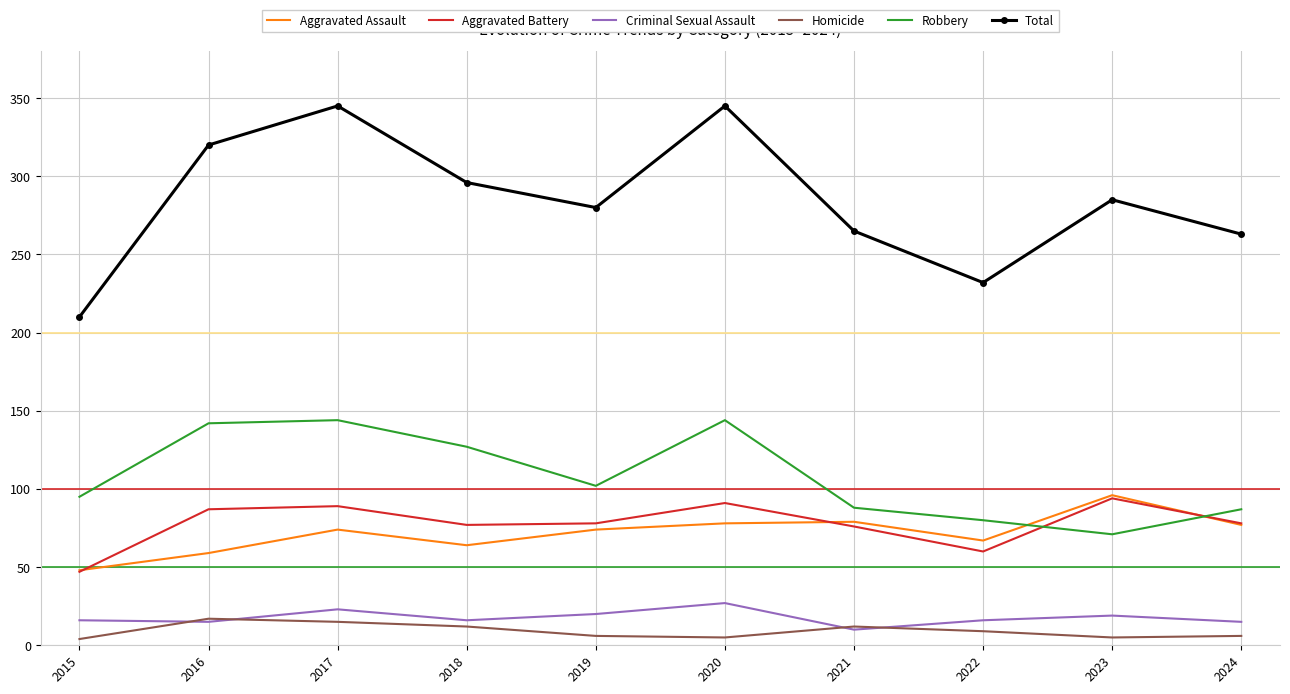

Which series has the largest total across all categories?

Total